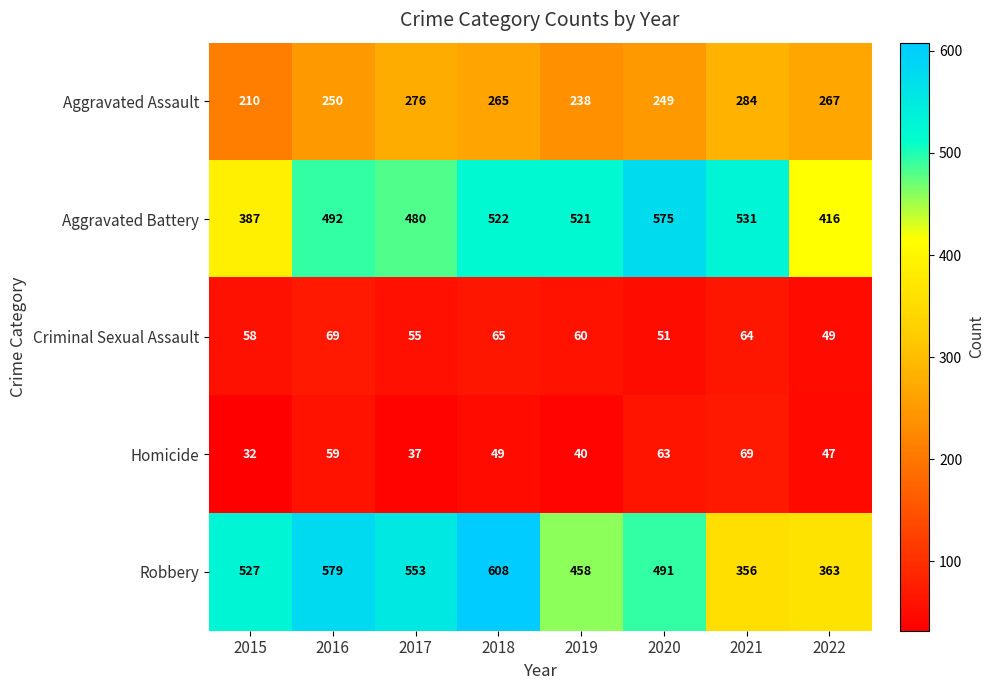

Where does the Homicide series first go above 49?

2016